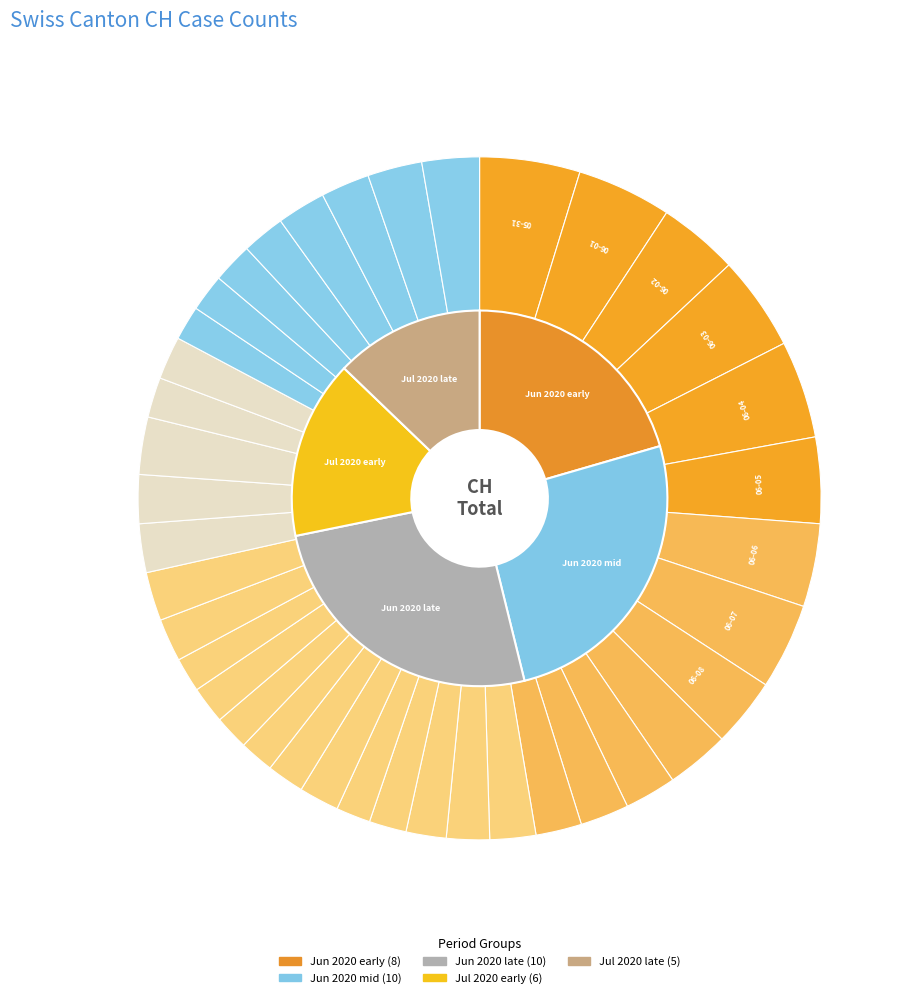

Which category has the smallest portion of the pie?

2020-06-17